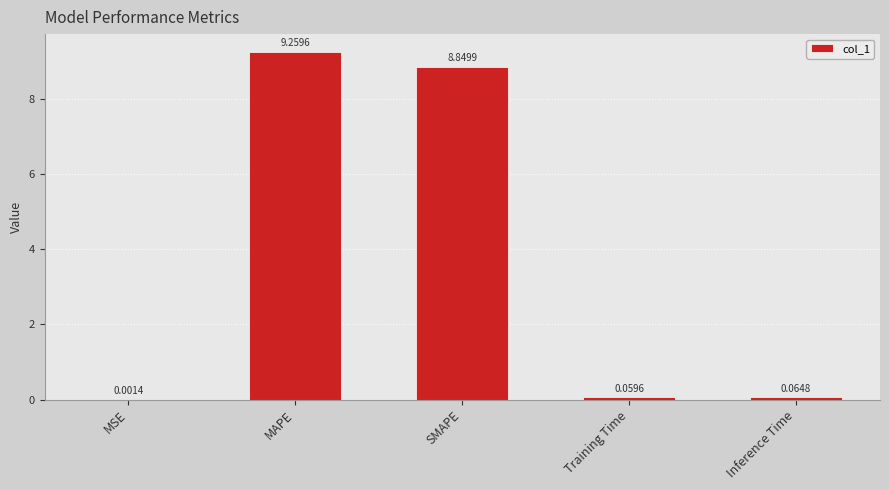

At which label is the value closest to 4?

Inference Time